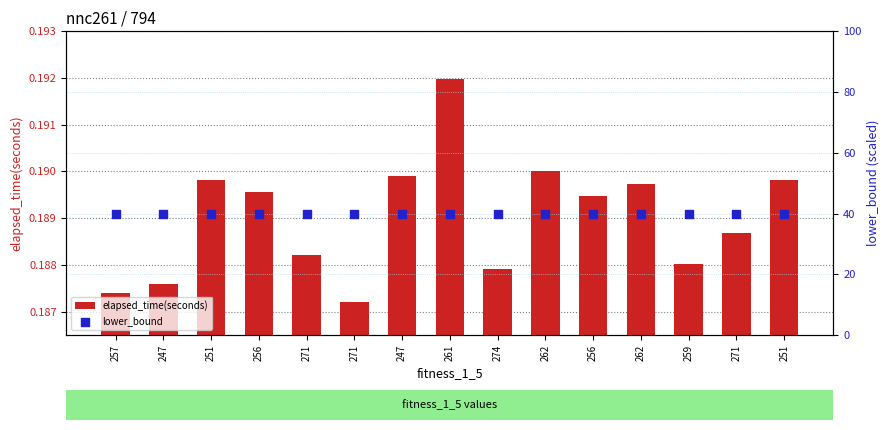

Which series has the largest Y range (max minus min)?

elapsed_time(seconds)